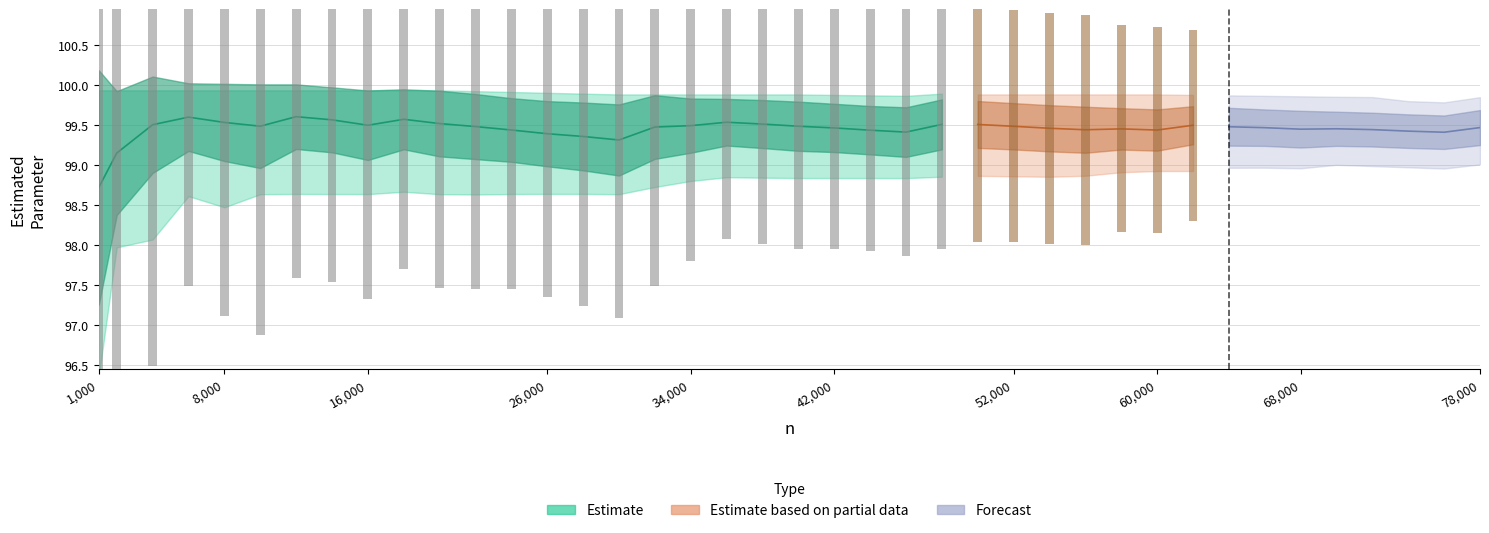

Is the value of parametro estimado at 12000 greater than the value of ic_sup at 6000?

No